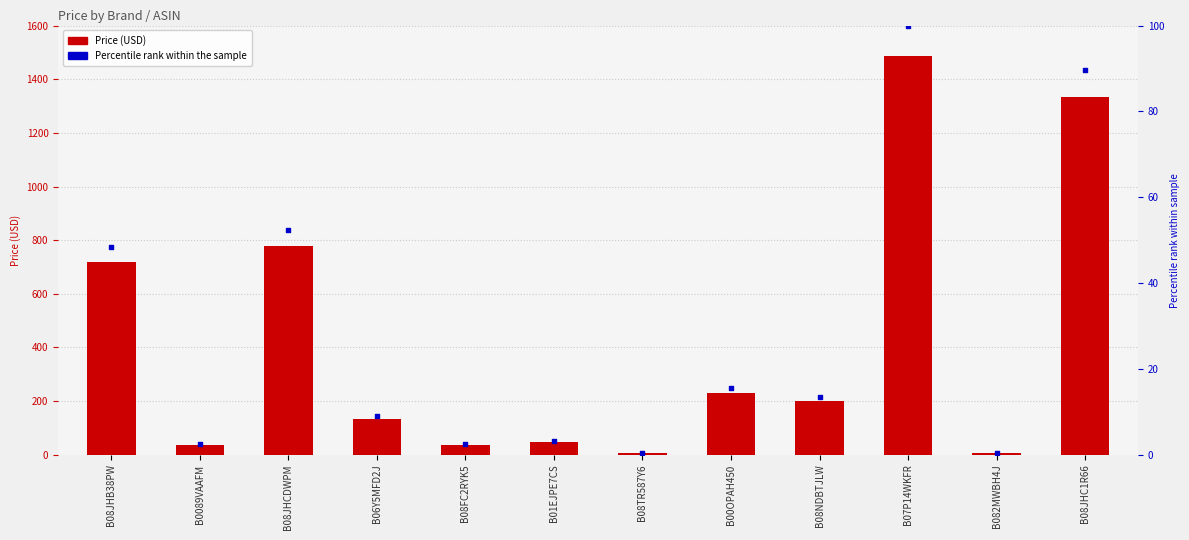

Which series contains the lowest Y value?

Percentile rank within the sample